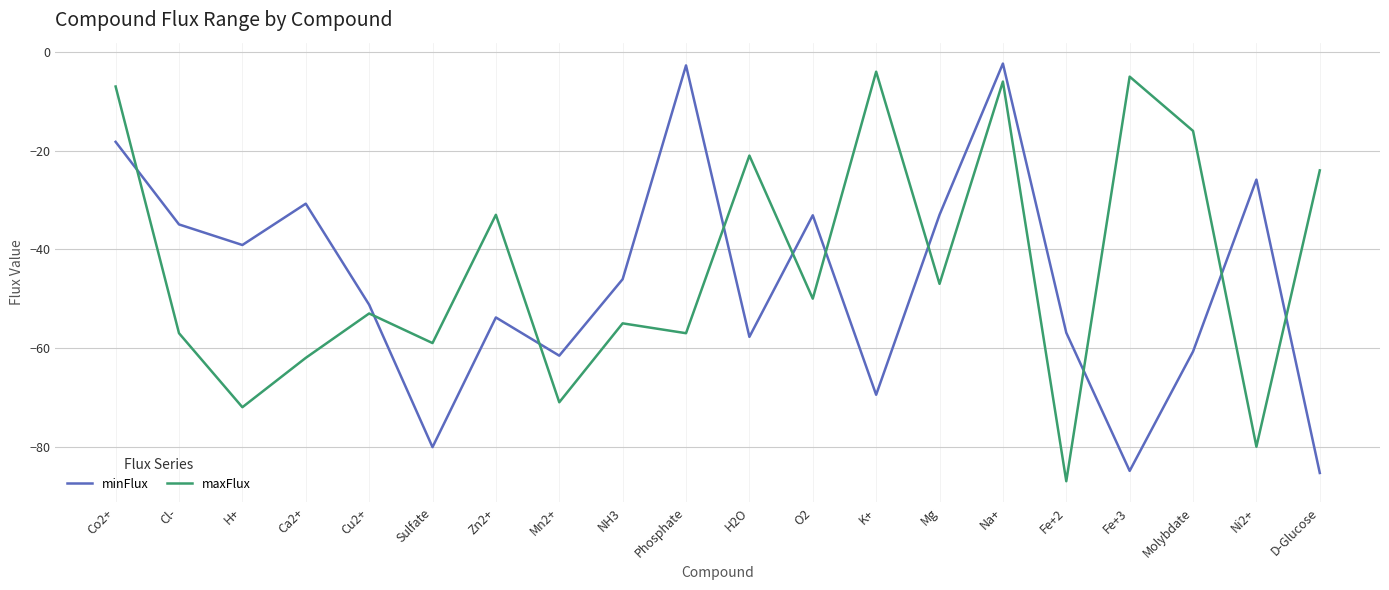

Which series changed the most between H+ and Phosphate?

minFlux